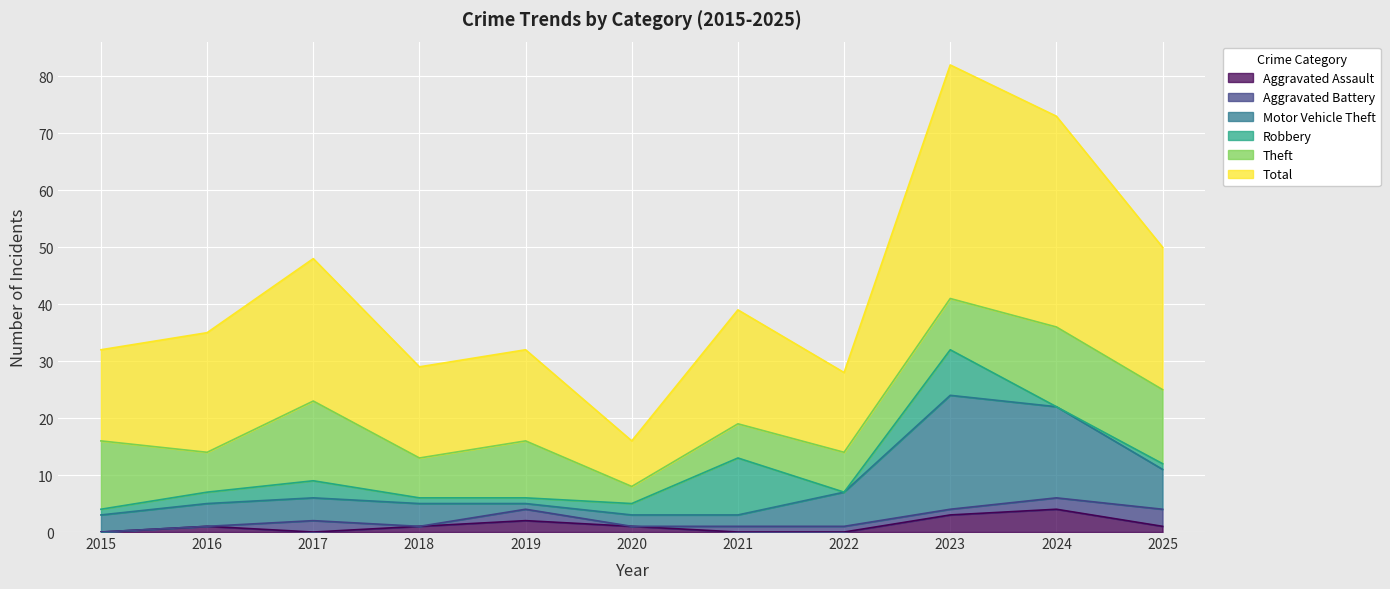

Where is the first local maximum for Aggravated Assault?

2016